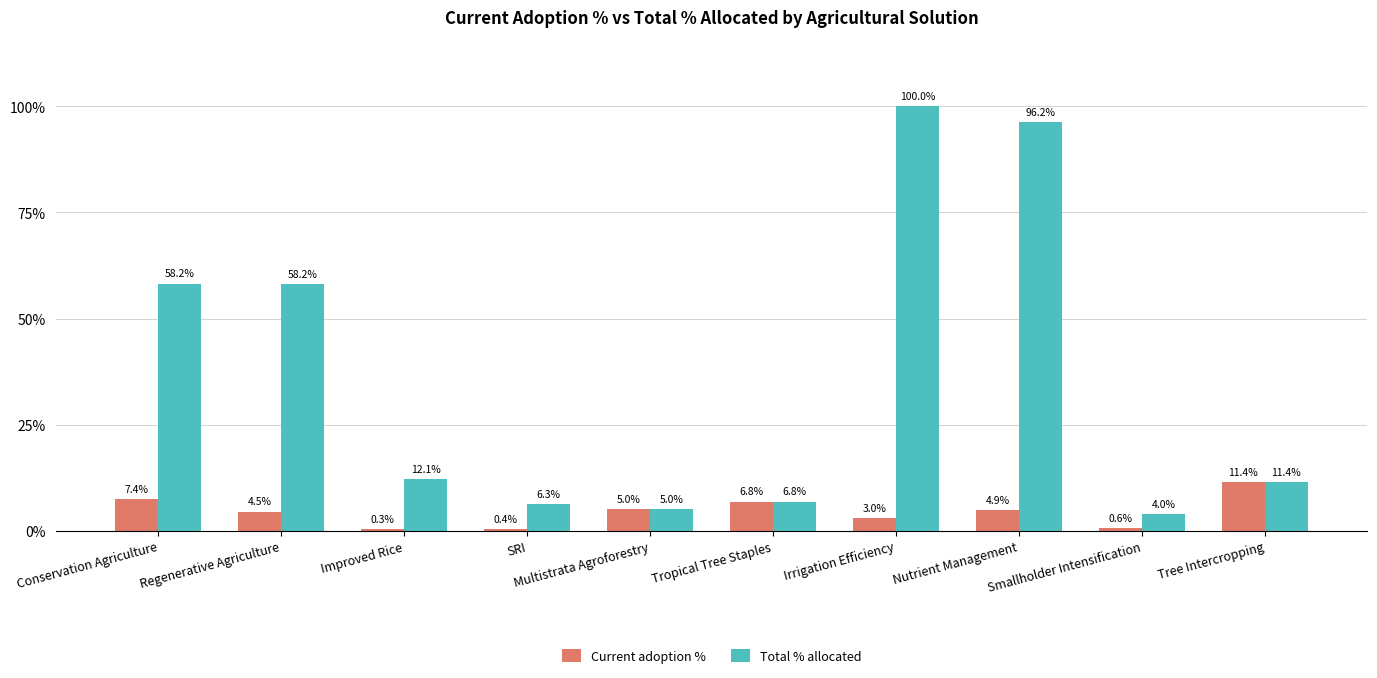

What are all the series names shown in the legend?

Current adoption %, Total % allocated